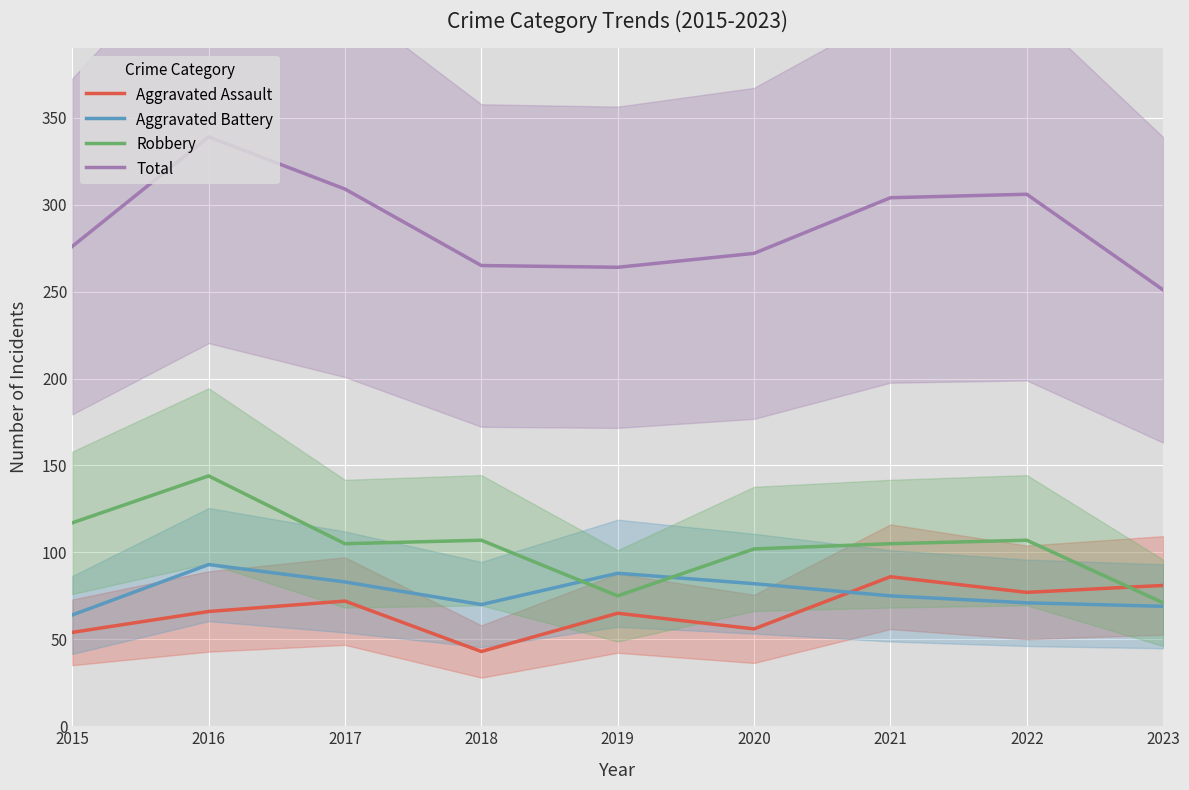

At which label is Aggravated Battery closest to 78?

2021